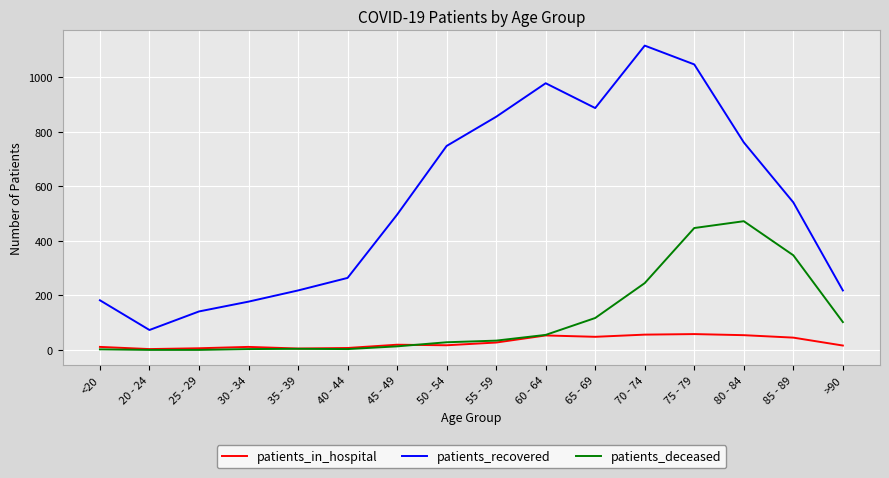

Does the chart have visible grid lines?

Yes